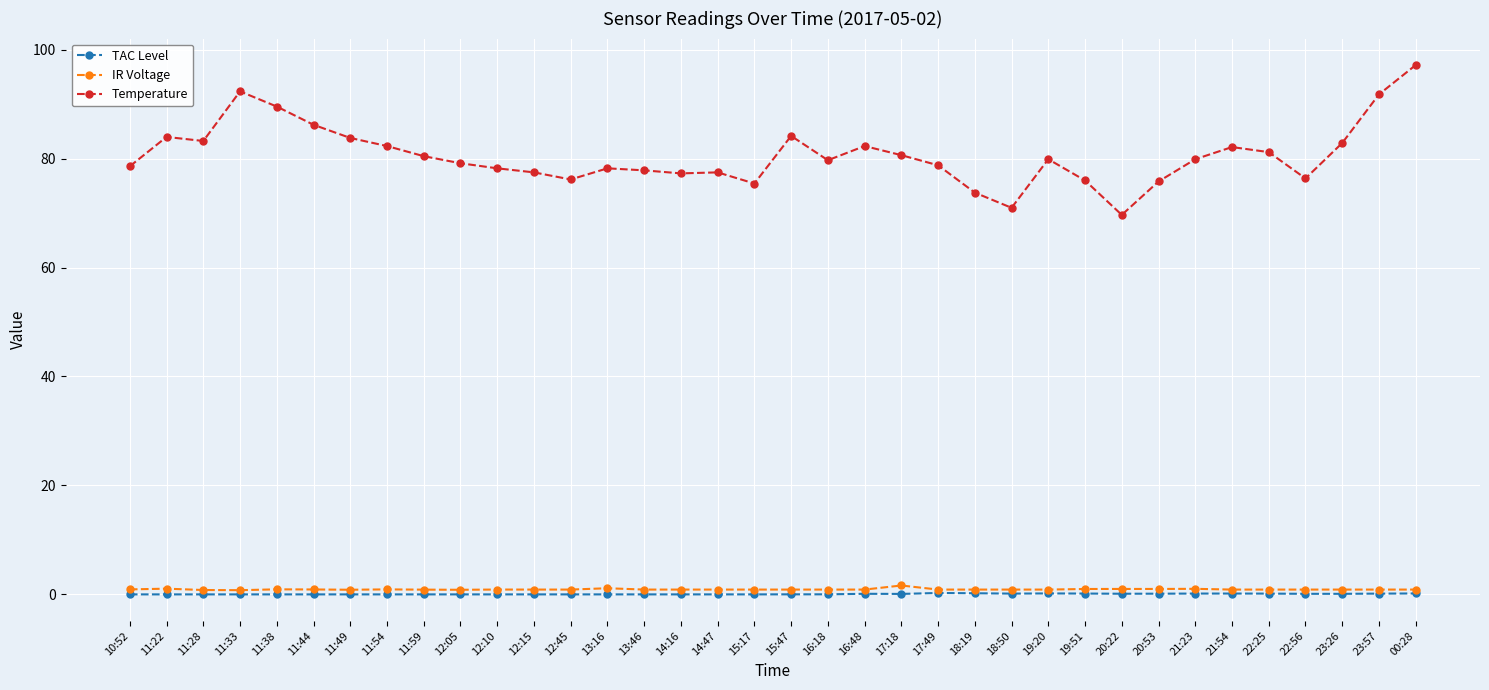

Which series has the largest range (max minus min)?

Temperature